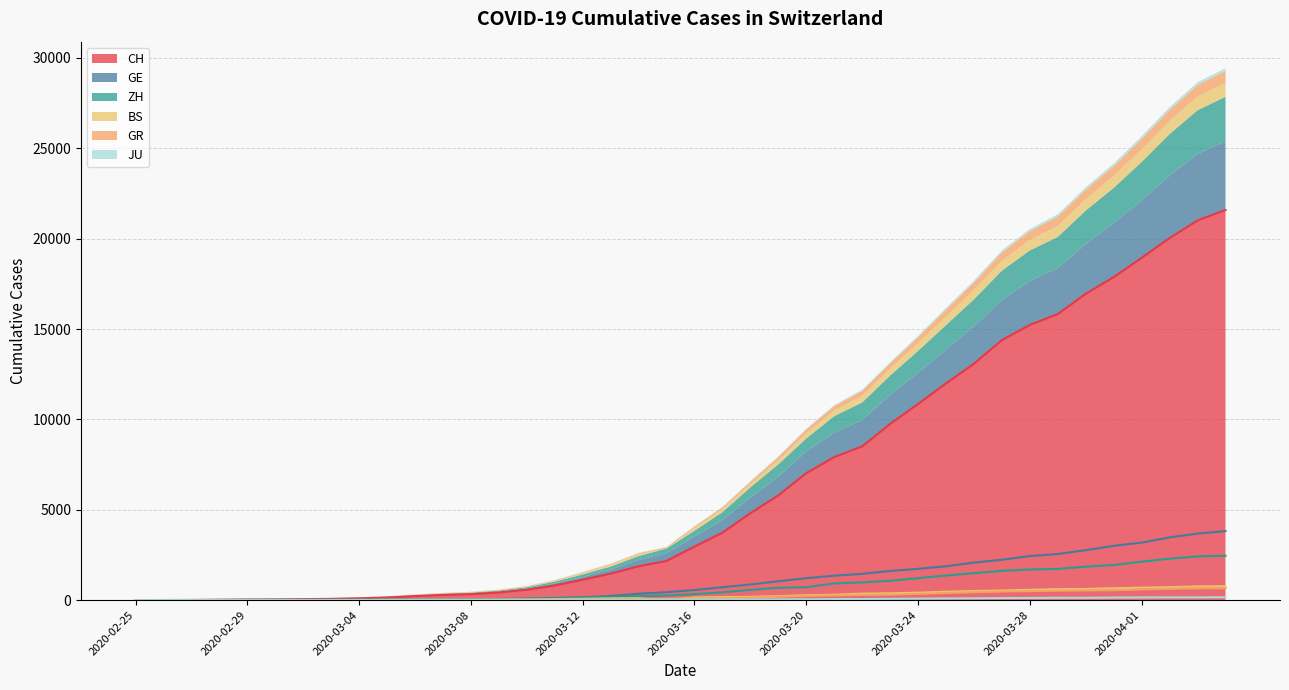

Between 2020-03-19 and 2020-03-04, which is larger?

2020-03-19